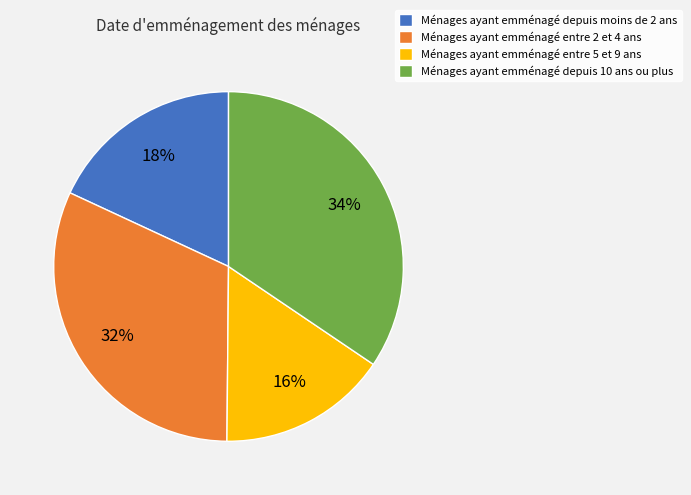

To the nearest percent, what is the difference between the Ménages ayant emménagé depuis moins de 2 ans and Ménages ayant emménagé entre 5 et 9 ans slice percentages?

2%